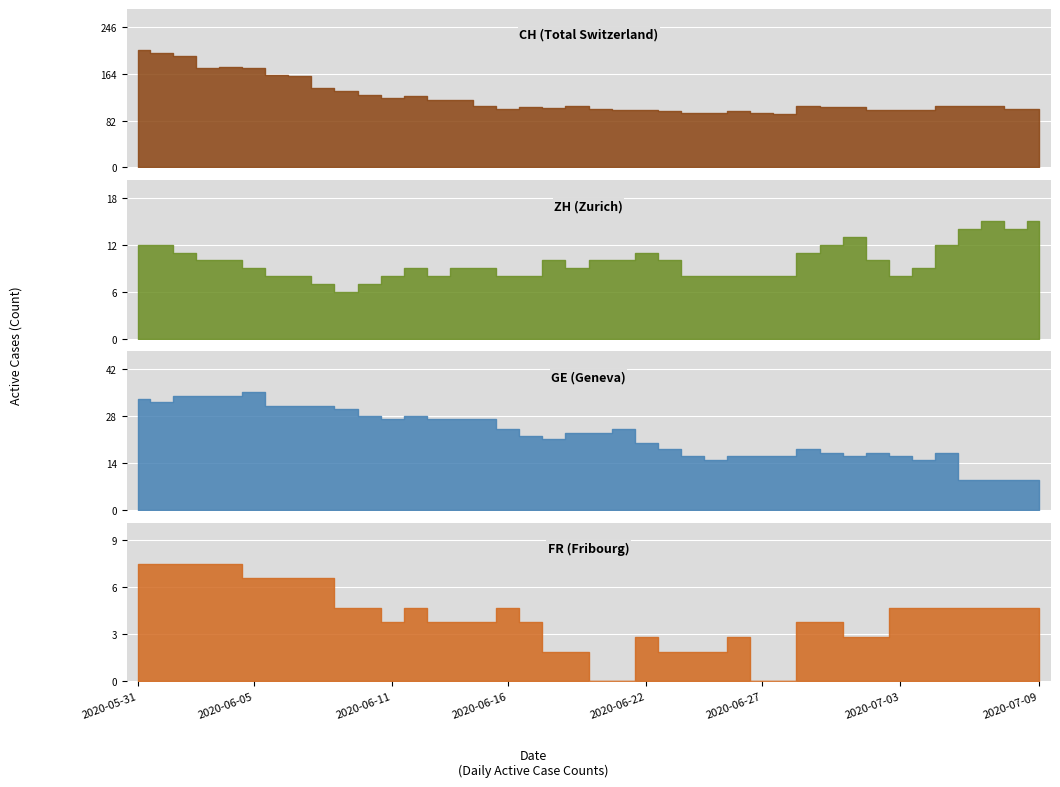

Reading right to left, what are all the values shown in this chart?

CH: 103	102	107	107	108	101	100	101	106	106	107	94	95	99	95	96	98	101	101	103	107	104	106	103	108	118	118	124	122	127	133	138	160	162	173	175	173	194	200	205
ZH: 15	14	15	14	12	9	8	10	13	12	11	8	8	8	8	8	10	11	10	10	9	10	8	8	9	9	8	9	8	7	6	7	8	8	9	10	10	11	12	12
GE: 9	9	9	9	17	15	16	17	16	17	18	16	16	16	15	16	18	20	24	23	23	21	22	24	27	27	27	28	27	28	30	31	31	31	35	34	34	34	32	33
FR: 5	5	5	5	5	5	5	3	3	4	4	0	0	3	2	2	2	3	0	0	2	2	4	5	4	4	4	5	4	5	5	7	7	7	7	8	8	8	8	8